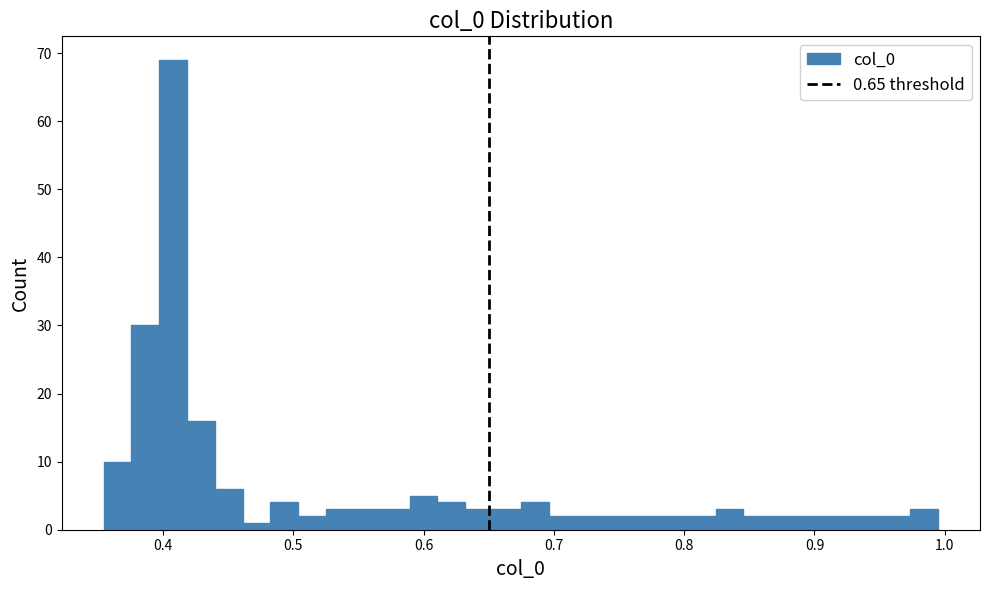

Around what value on the x-axis is the tallest bar? Give the approximate position of its centre, as read against the axis.

0.41